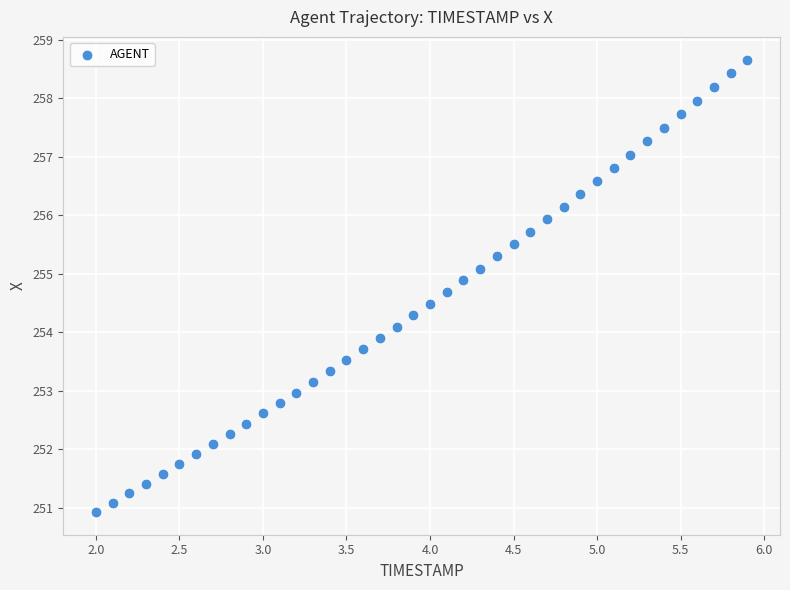

What is the range of Y values (max minus min)?

7.7